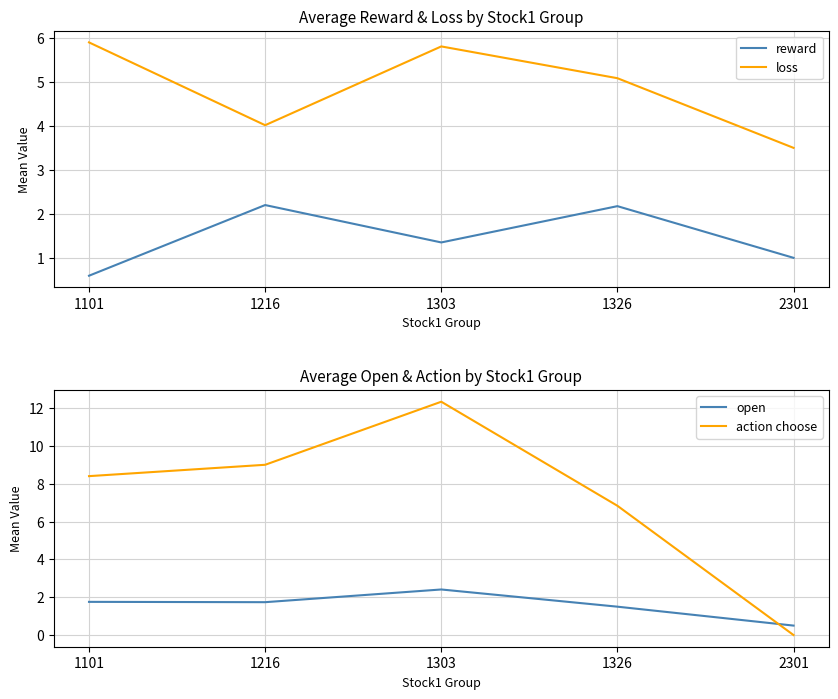

Rank the series at 1303 from lowest to highest value.

reward, open, loss, action choose